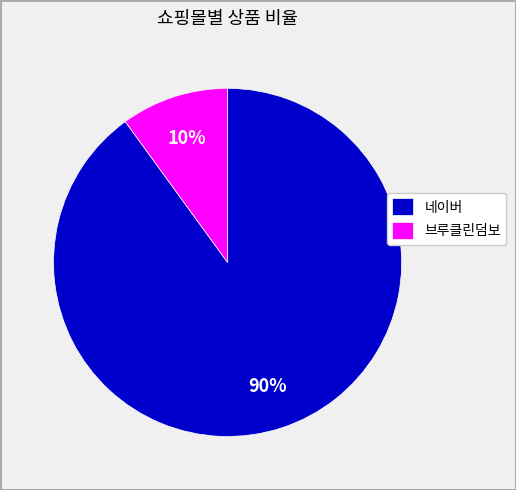

Do 네이버 and 브루클린덤보 together represent more than half of the pie?

Yes